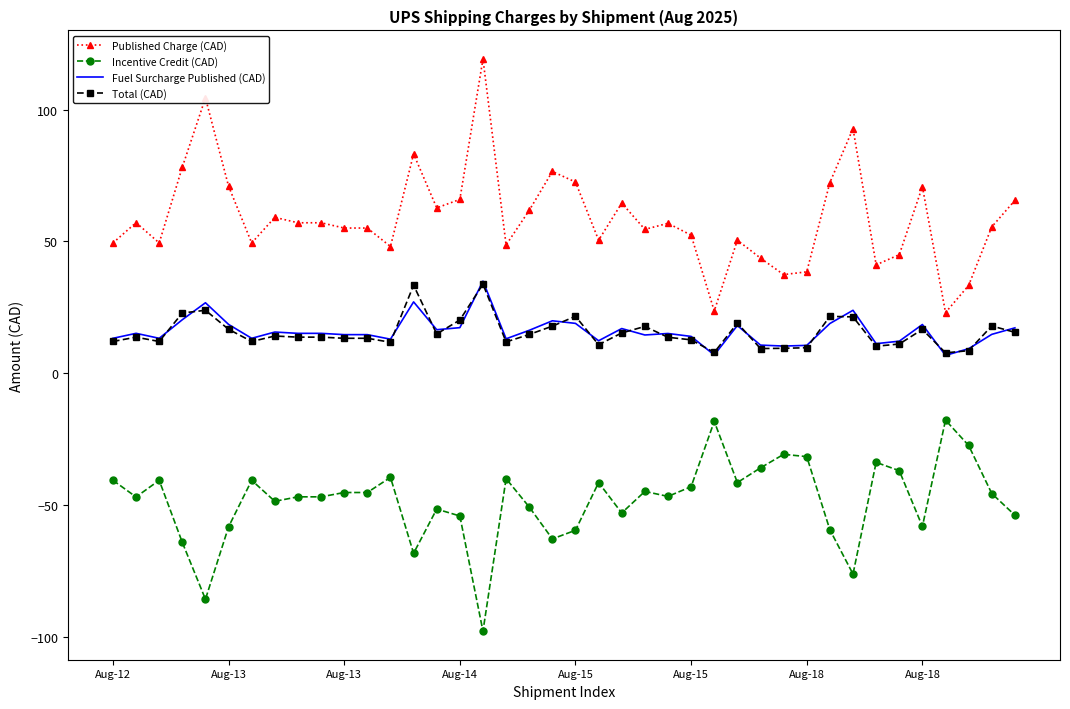

True or false: Fuel Surcharge Published (CAD) and Published Charge (CAD) cross at least once.

False